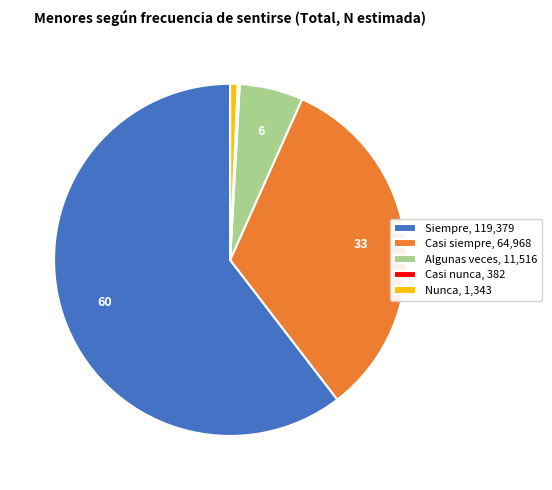

Between Siempre, 119,379 and Casi siempre, 64,968, which is larger?

Siempre, 119,379